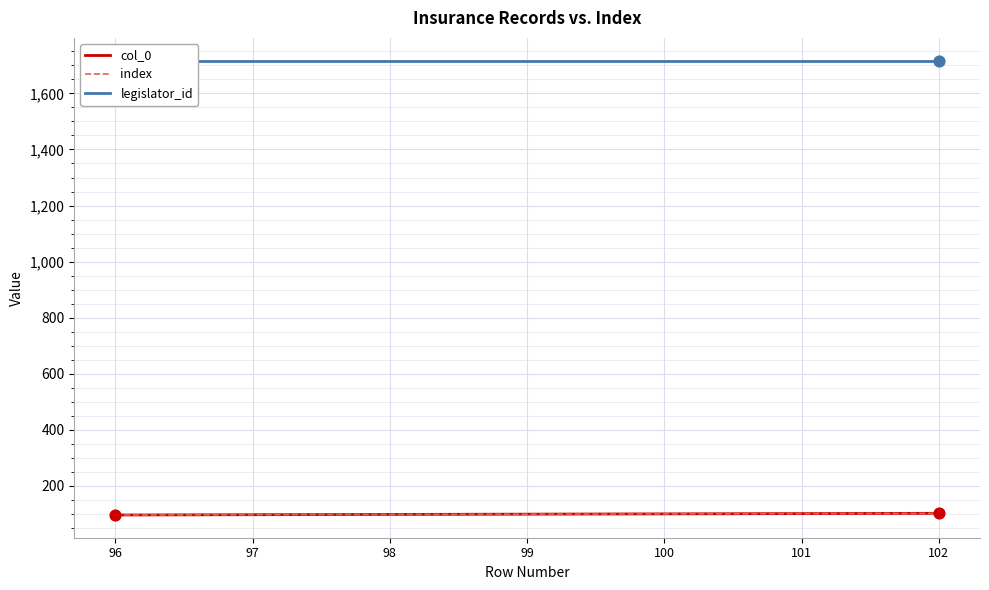

What are all the series names shown in the legend?

col_0, index, legislator_id